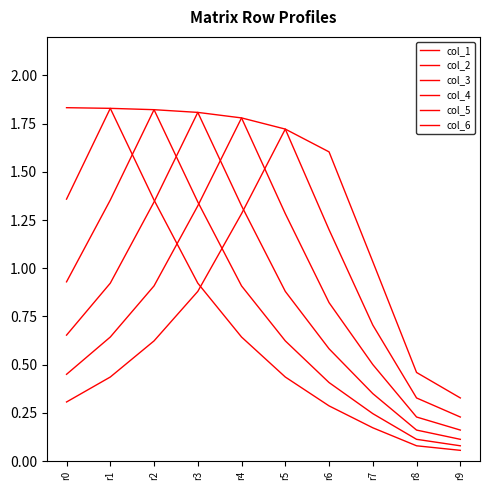

Does the chart display data point markers on the line(s)?

No